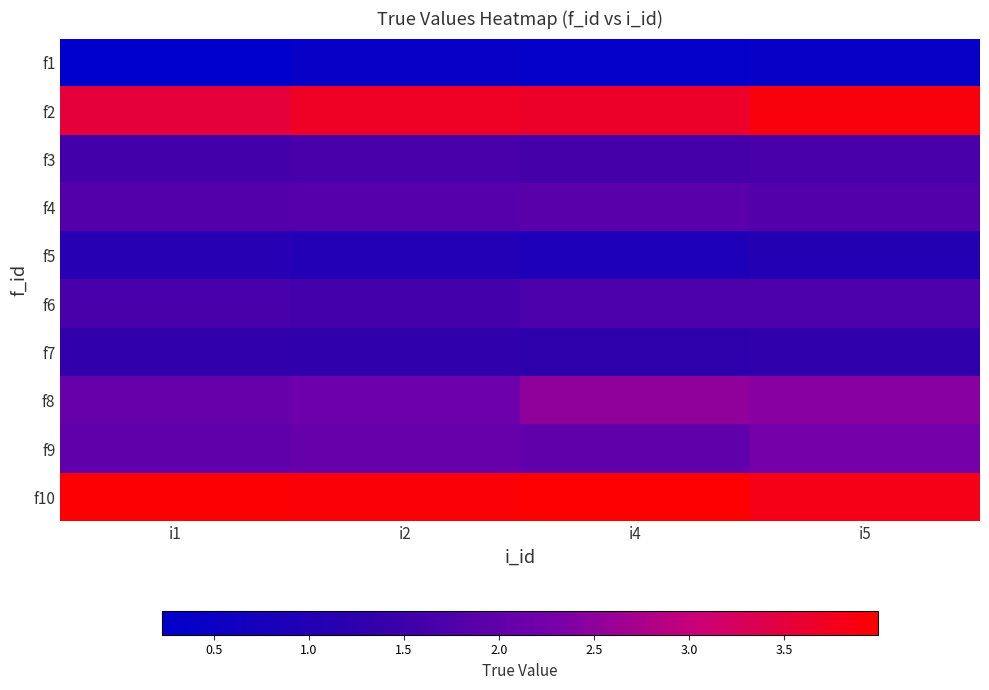

Which series has the widest spread of values?

f8